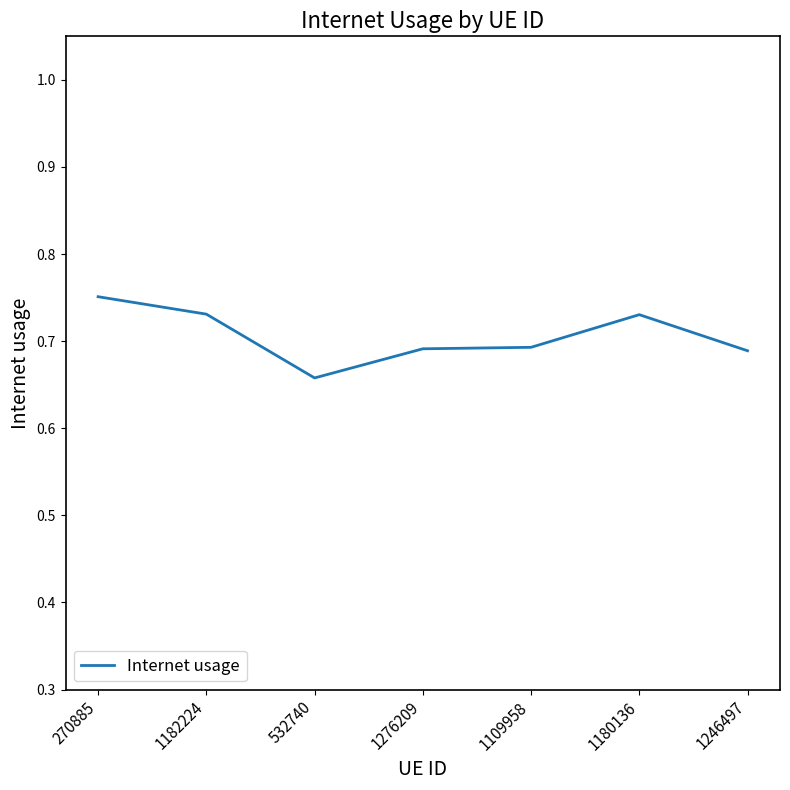

Which label corresponds to the largest value in the chart?

270885